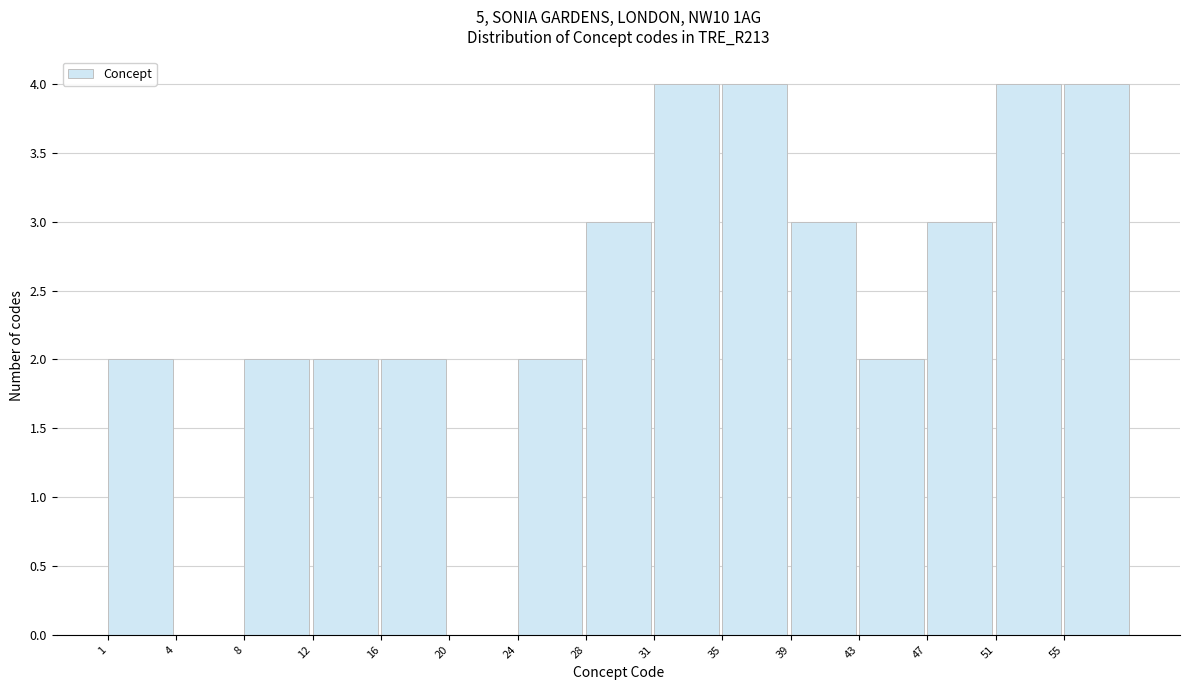

Reading left to right, transcribe all the data shown in this chart.

1=2	4=0	8=2	12=2	16=2	20=0	24=2	28=3	31=4	35=4	39=3	43=2	47=3	51=4	55=4